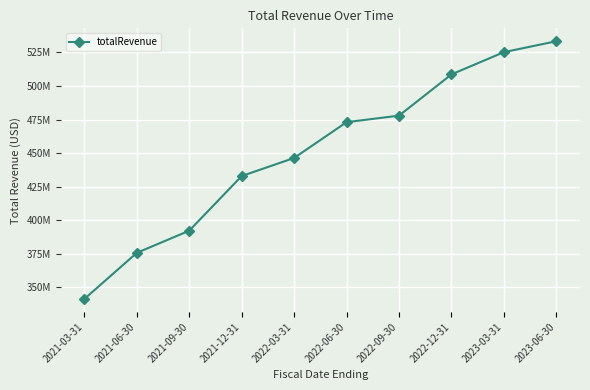

Which category has the highest value across all series?

2023-06-30